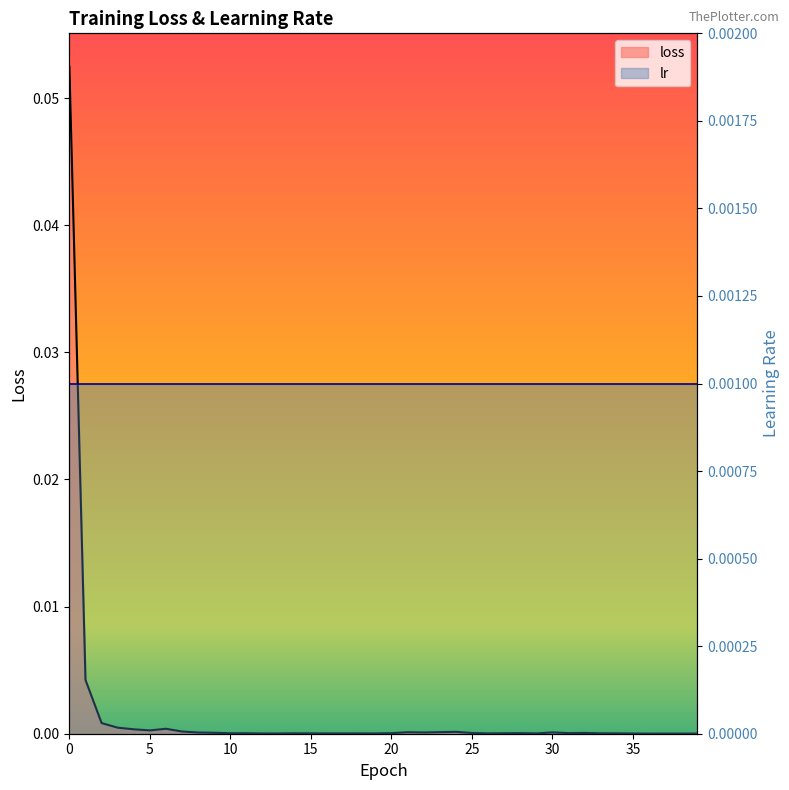

True or false: the data shows 0.0 at 5.

True